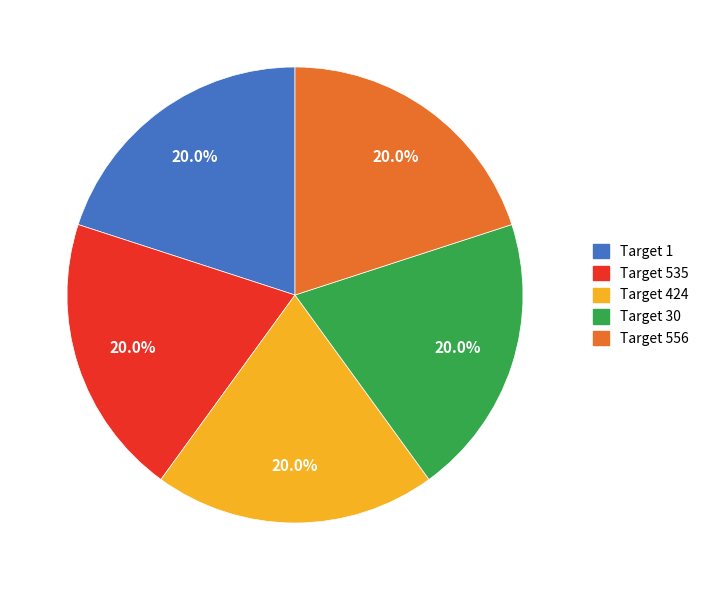

What is the total percentage of Target 556 and Target 535?

40.0%